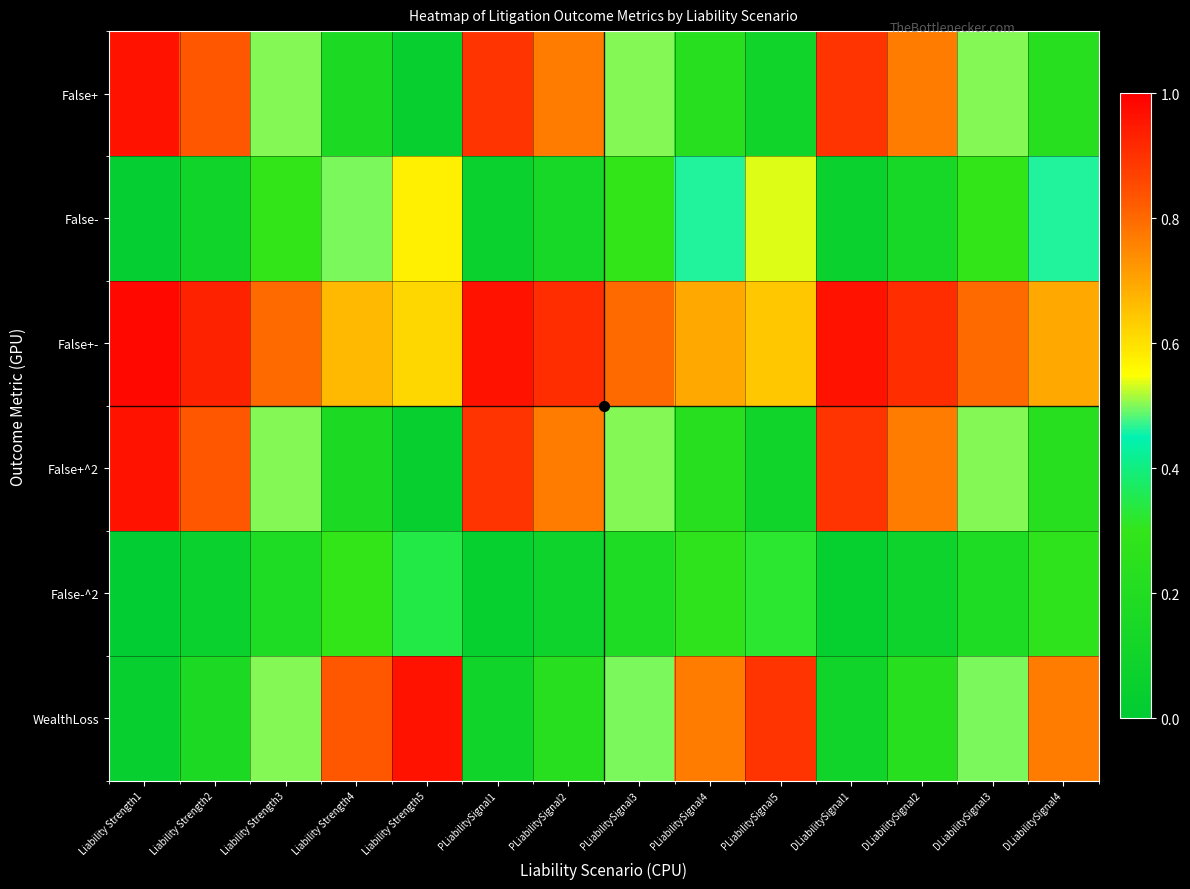

Rank the series by their maximum value, from lowest to highest.

False-^2, False-, False+, False+^2, WealthLoss, False+-